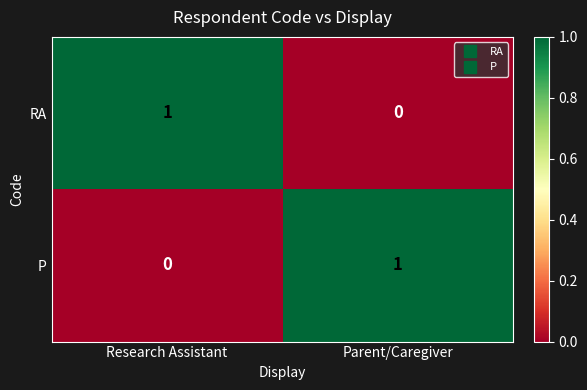

Is it true that P equals 0 at Research Assistant?

True